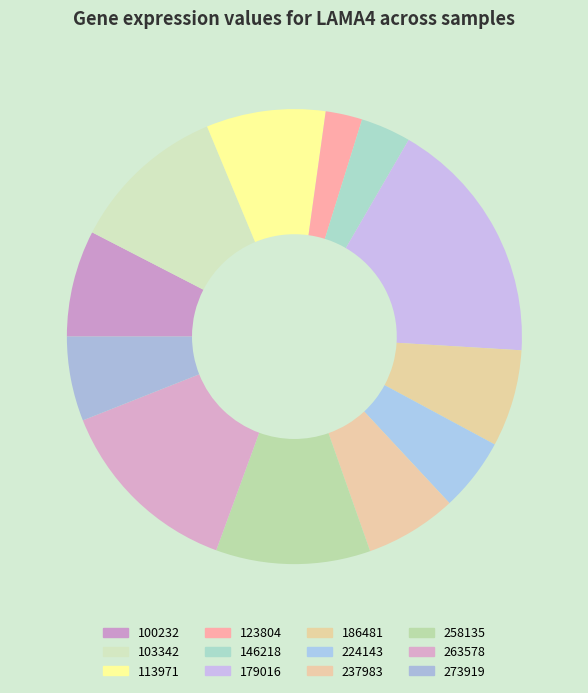

What is the largest slice in the pie chart?

179016